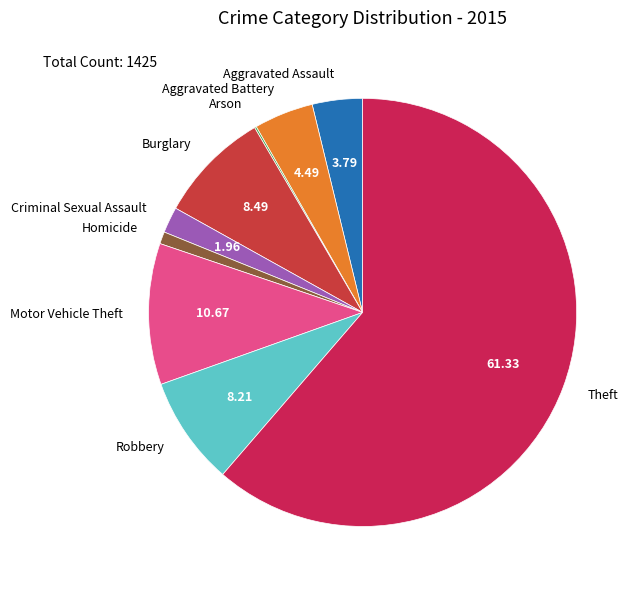

What is the ratio of the value at Burglary to the value at Aggravated Battery?

1.9